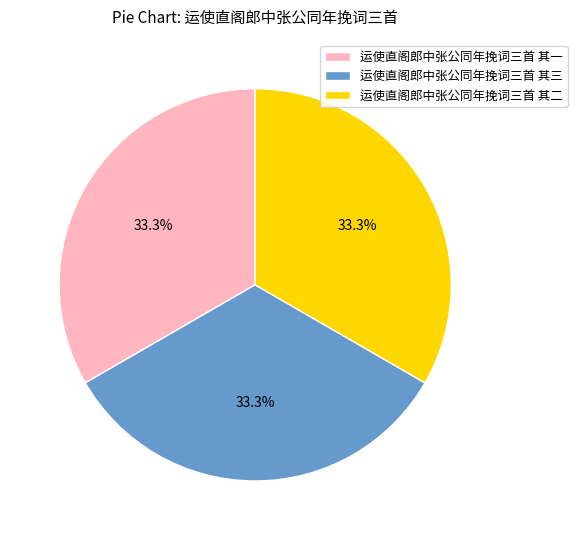

Does 运使直阁郎中张公同年挽词三首 其一 account for over 50% of the chart?

No